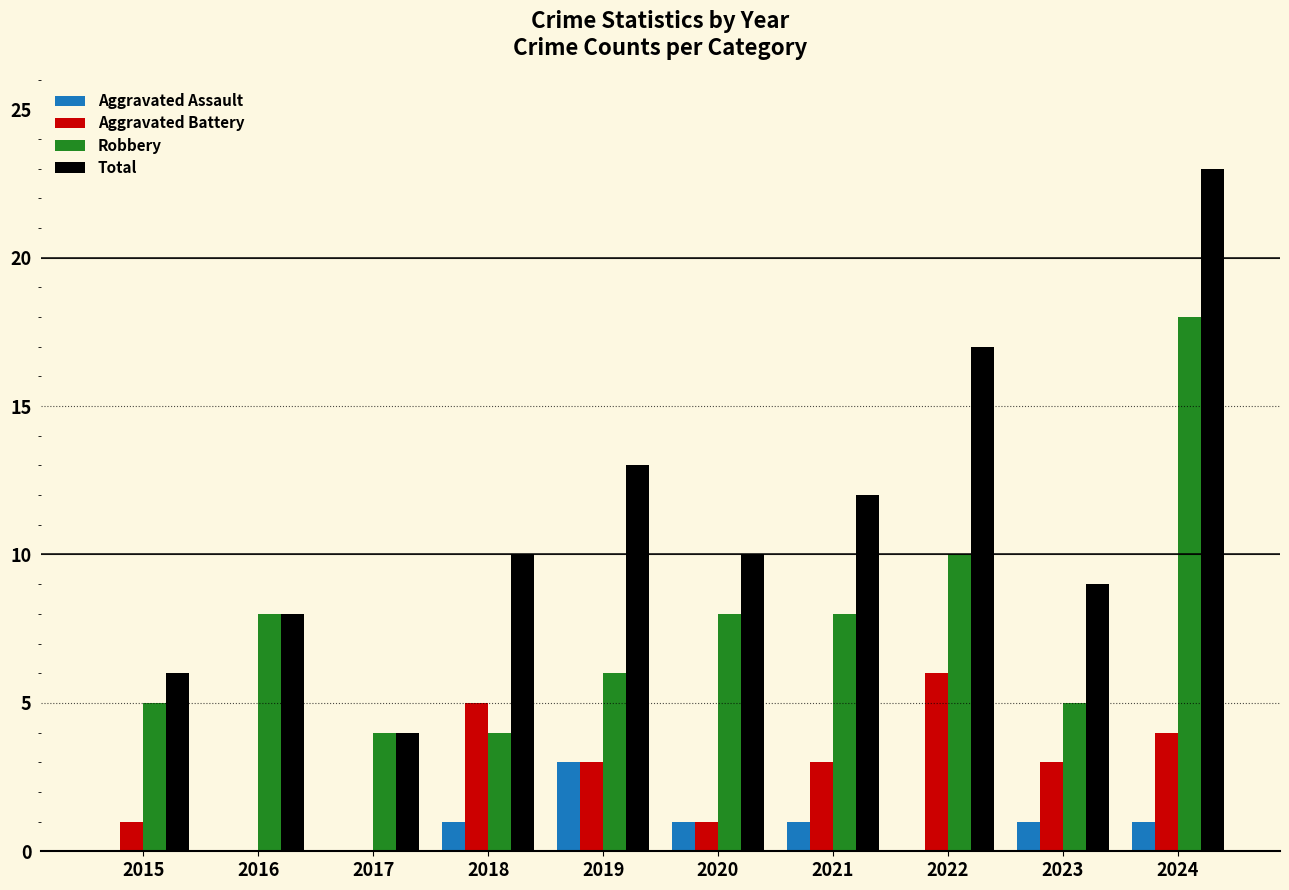

Count the number of data series in this chart.

4